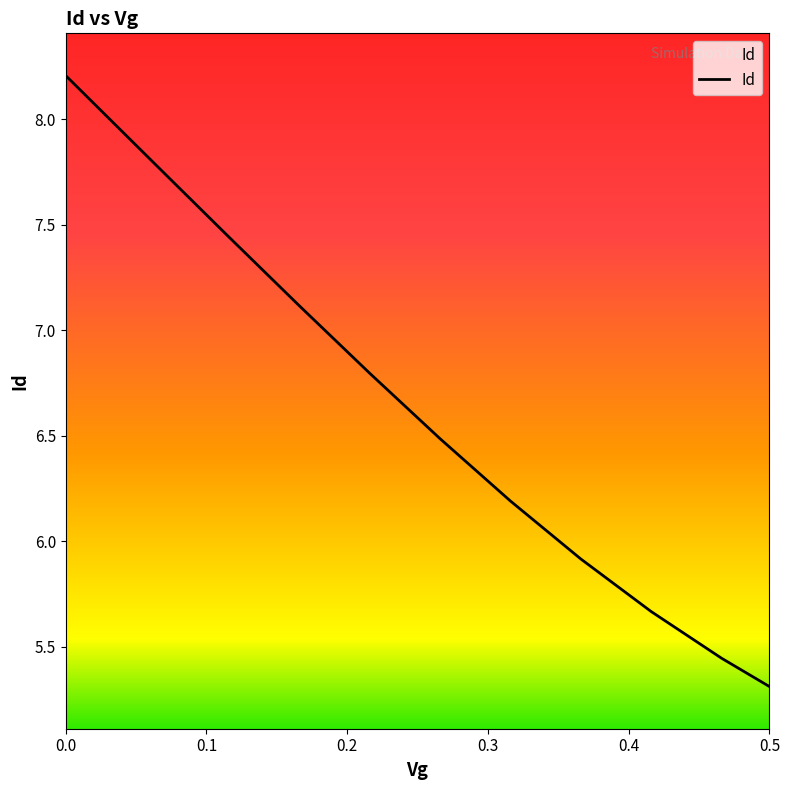

What is the smallest value displayed?

5.3